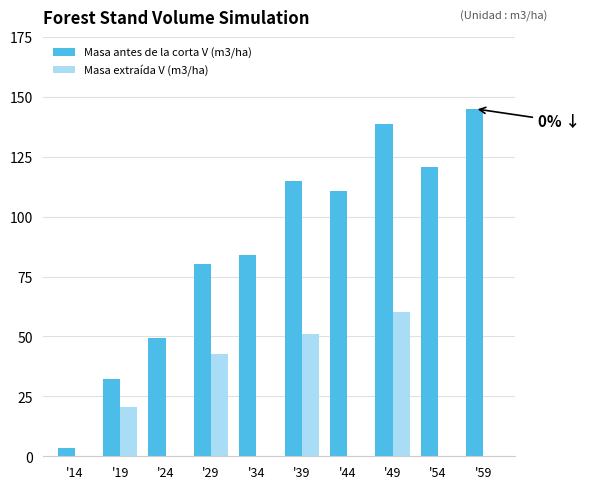

Which label corresponds to the largest value in the chart?

'59